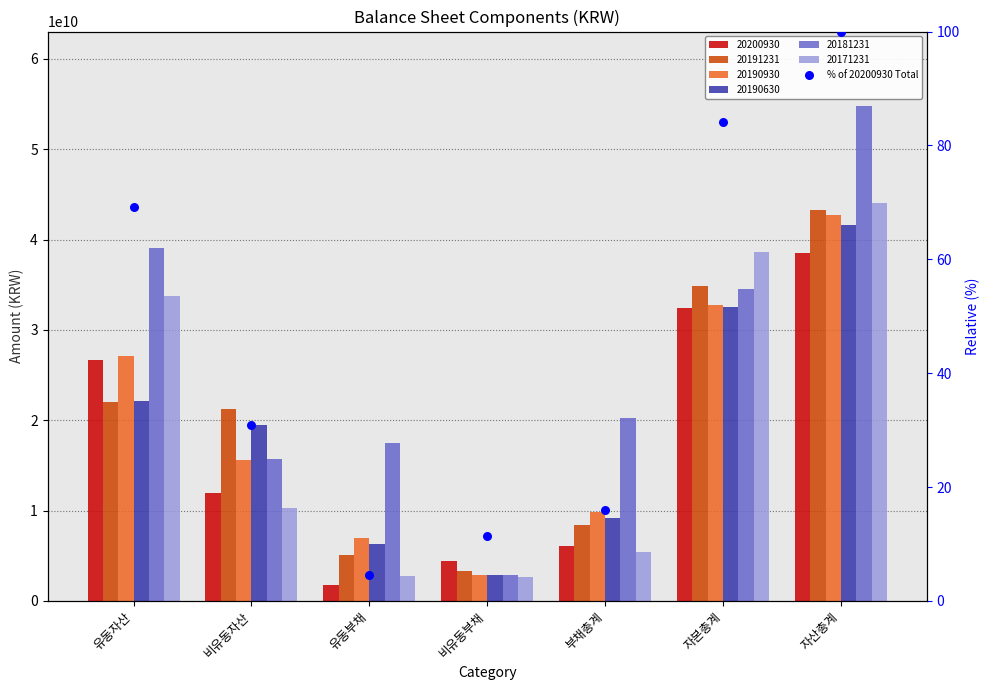

What is the change in value from 비유동자산 to 자산총계?

+69.1